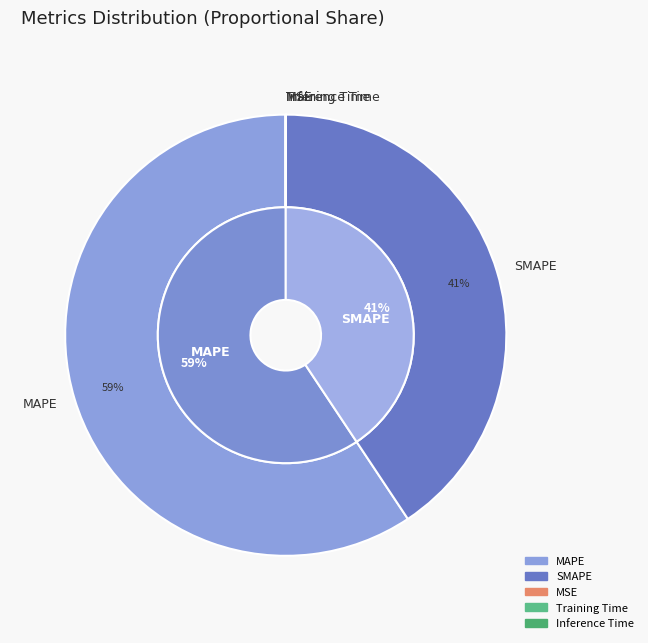

Which slice represents more than half of the pie?

MAPE